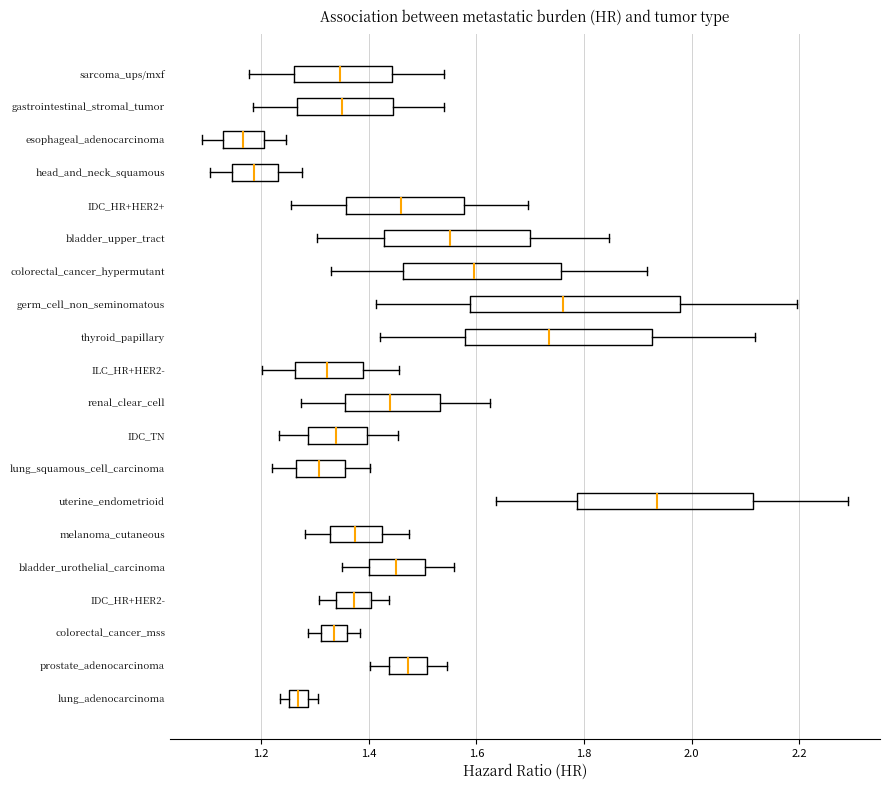

Where does the left whisker of the box for colorectal_cancer_mss end on the x-axis? The values are not printed on the chart, so give them approximately, as read against the axis.

1.28